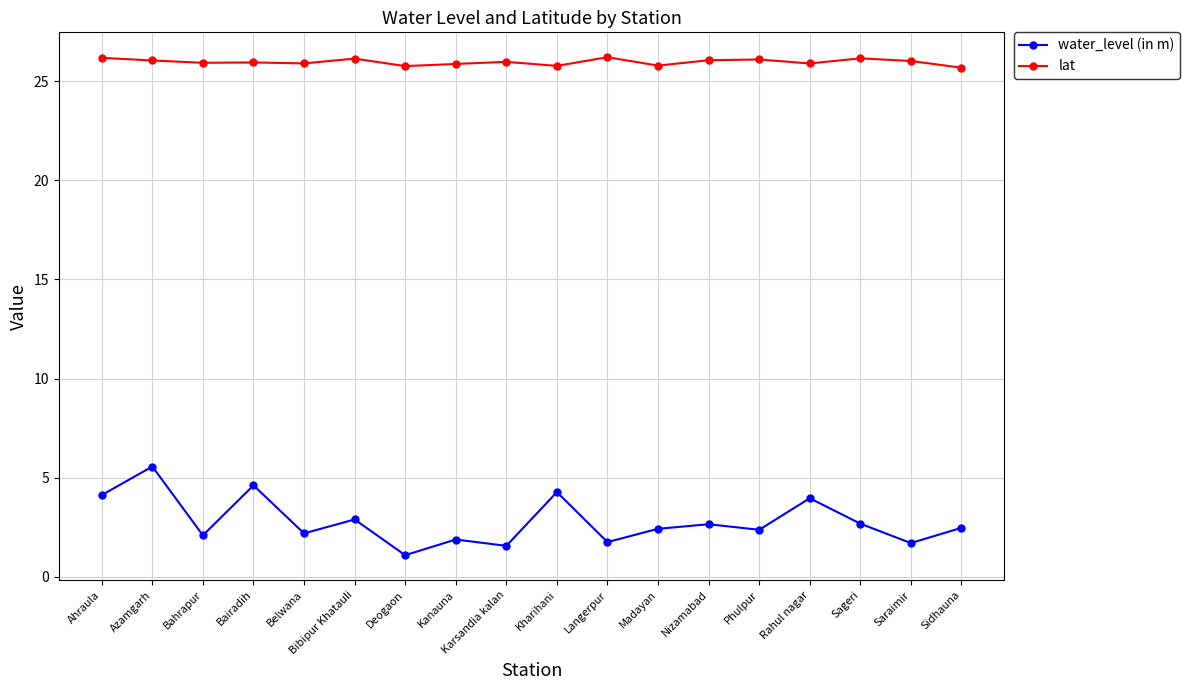

What is the minimum value shown in the chart?

1.1